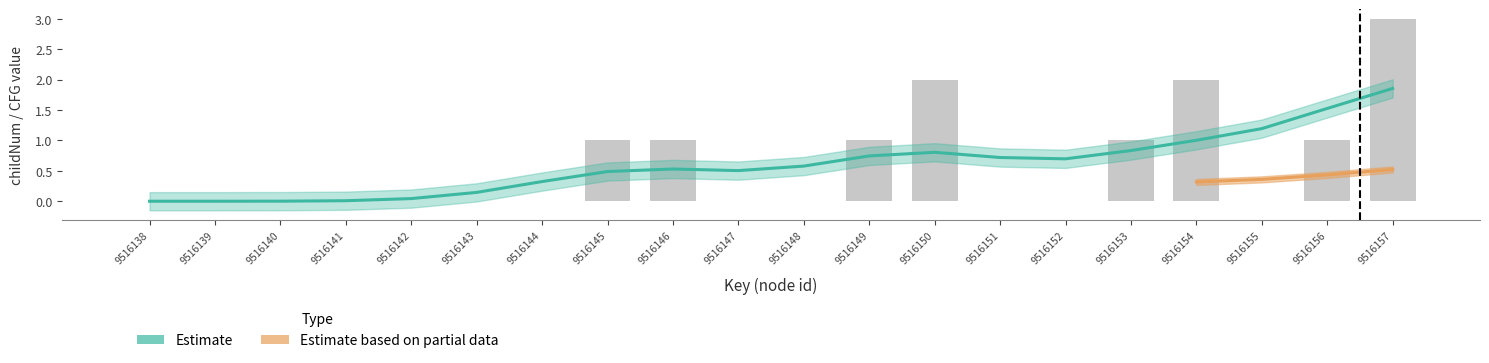

Read the value at 9516154.

2